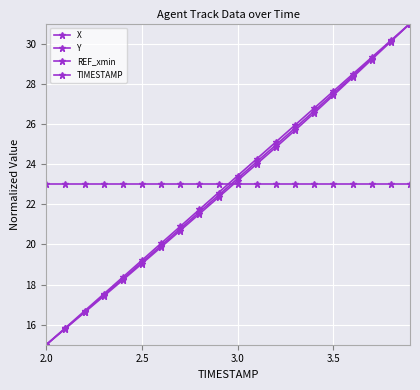

What is the average value of the X series?

22.9